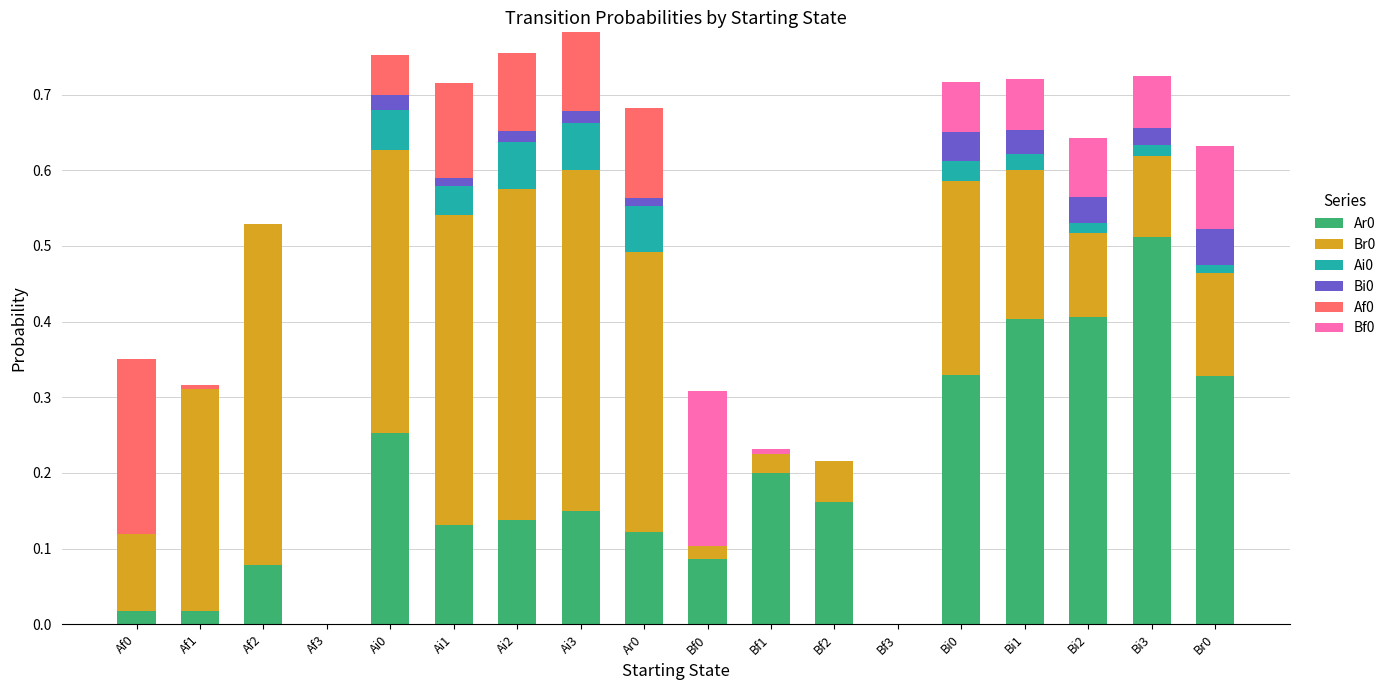

Is it true that Ar0 equals 0.2 at Bf1?

True